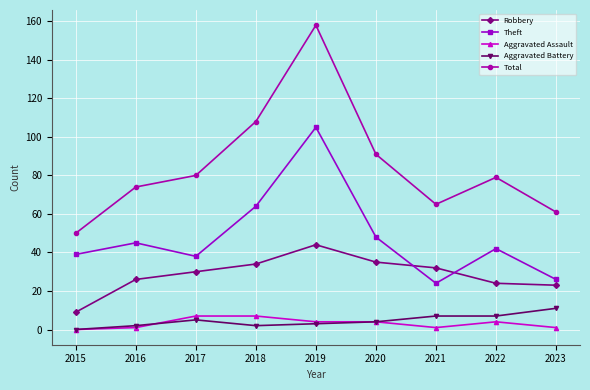

Reading left to right, transcribe all the data shown in this chart.

Robbery: 9	26	30	34	44	35	32	24	23
Theft: 39	45	38	64	105	48	24	42	26
Aggravated Assault: 0	1	7	7	4	4	1	4	1
Aggravated Battery: 0	2	5	2	3	4	7	7	11
Total: 50	74	80	108	158	91	65	79	61